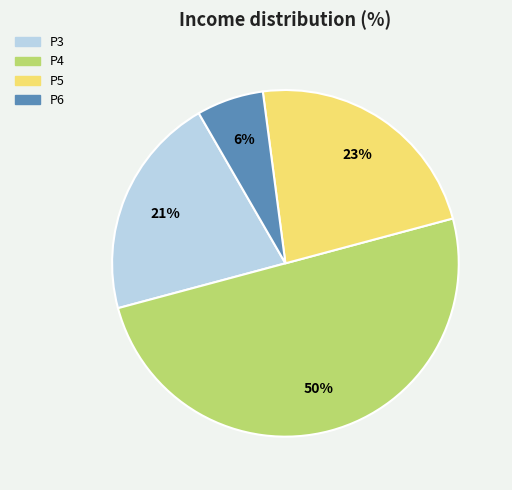

To the nearest percent, what percentage of the pie is P6?

6%